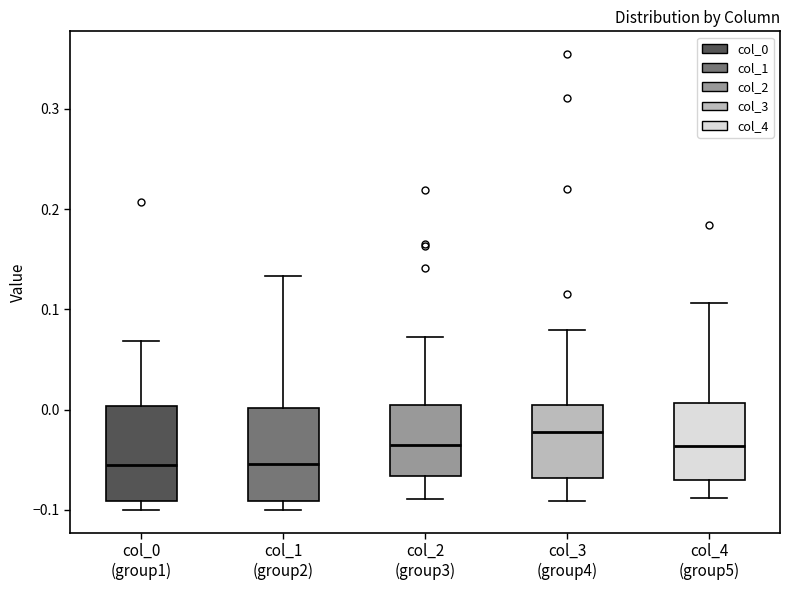

Reading left to right, transcribe this box plot: for each box, give where its median line is, the range the box spans, and where its two whiskers end, as read against the y-axis. The values are not printed on the chart, so give them approximately, as read against the axis.

col_0 (group1): median -0.05, box -0.09 to 0.00, whiskers -0.10 to 0.07
col_1 (group2): median -0.05, box -0.09 to 0.00, whiskers -0.10 to 0.13
col_2 (group3): median -0.04, box -0.07 to 0.00, whiskers -0.09 to 0.07
col_3 (group4): median -0.02, box -0.07 to 0.00, whiskers -0.09 to 0.08
col_4 (group5): median -0.04, box -0.07 to 0.01, whiskers -0.09 to 0.11